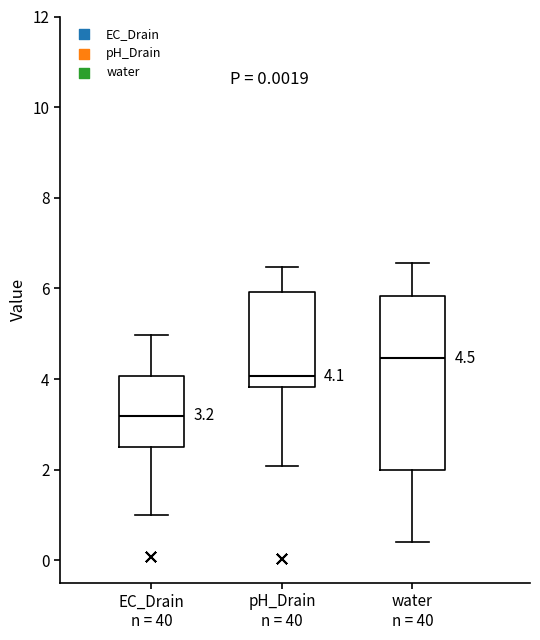

Which box has the lowest median line?

EC_Drain n = 40